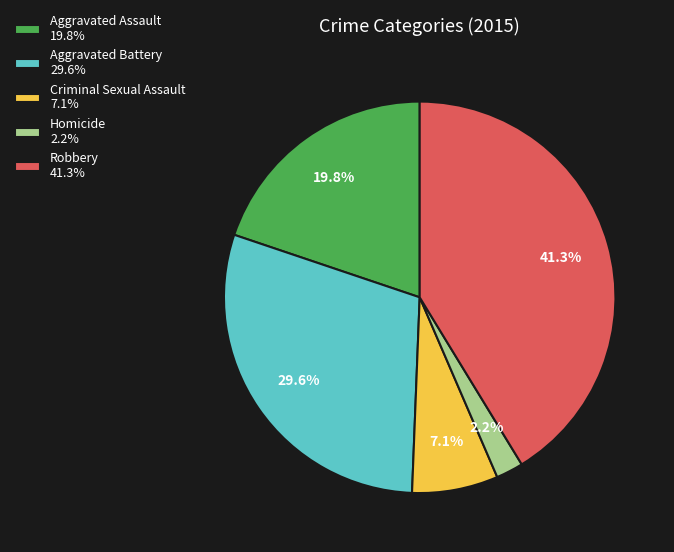

What is the ratio of the value at Criminal Sexual Assault 7.1% to the value at Homicide 2.2%?

3.2